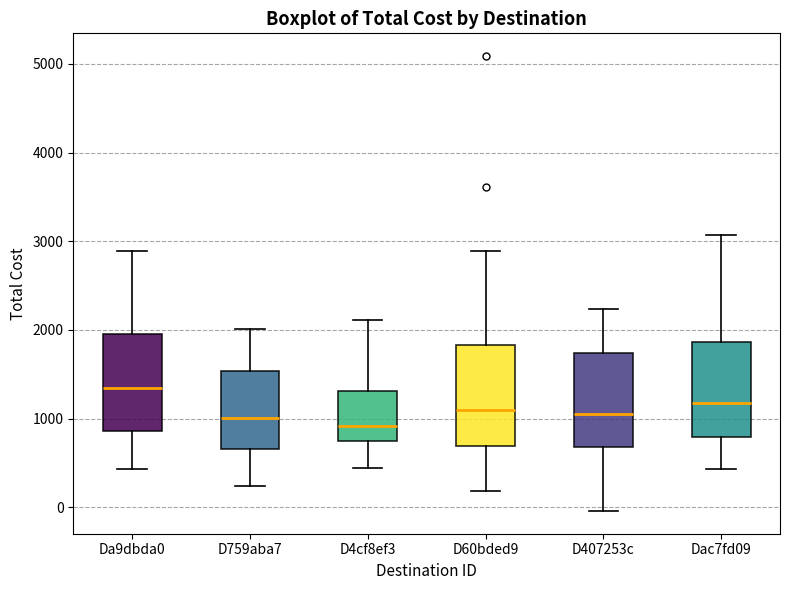

Reading left to right, read every box against the y-axis: the position of its median line, the range the box covers, and the ends of its whiskers. The values are not printed on the chart, so give them approximately, as read against the axis.

Da9dbda0: median 1300, box 900 to 2000, whiskers 400 to 2900
D759aba7: median 1000, box 700 to 1500, whiskers 200 to 2000
D4cf8ef3: median 900, box 700 to 1300, whiskers 400 to 2100
D60bded9: median 1100, box 700 to 1800, whiskers 200 to 2900
D407253c: median 1100, box 700 to 1700, whiskers 0 to 2200
Dac7fd09: median 1200, box 800 to 1900, whiskers 400 to 3100